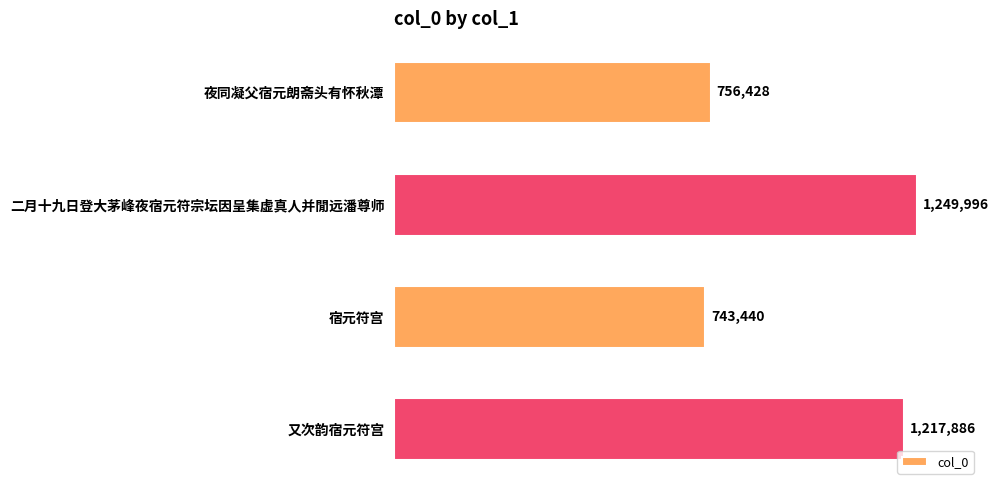

What is the difference between the second highest and second lowest values?

461458